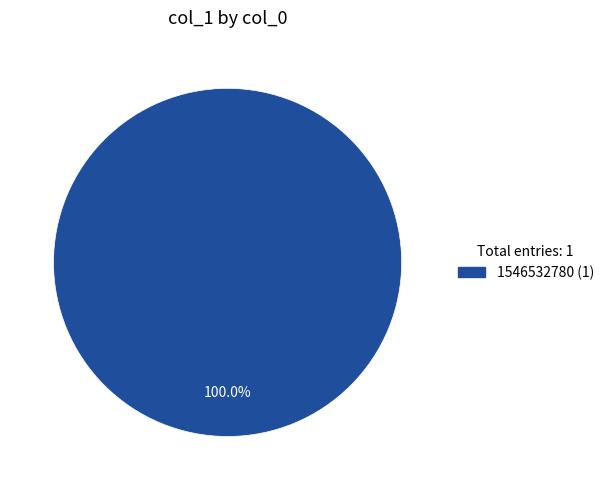

Does any single category account for the majority?

Yes